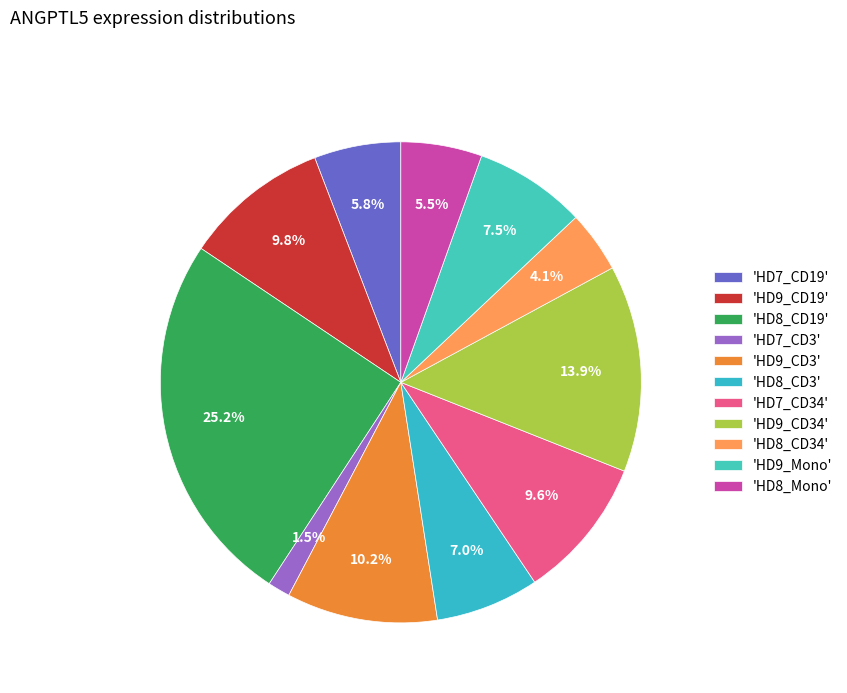

Count the number of slices in the pie.

11